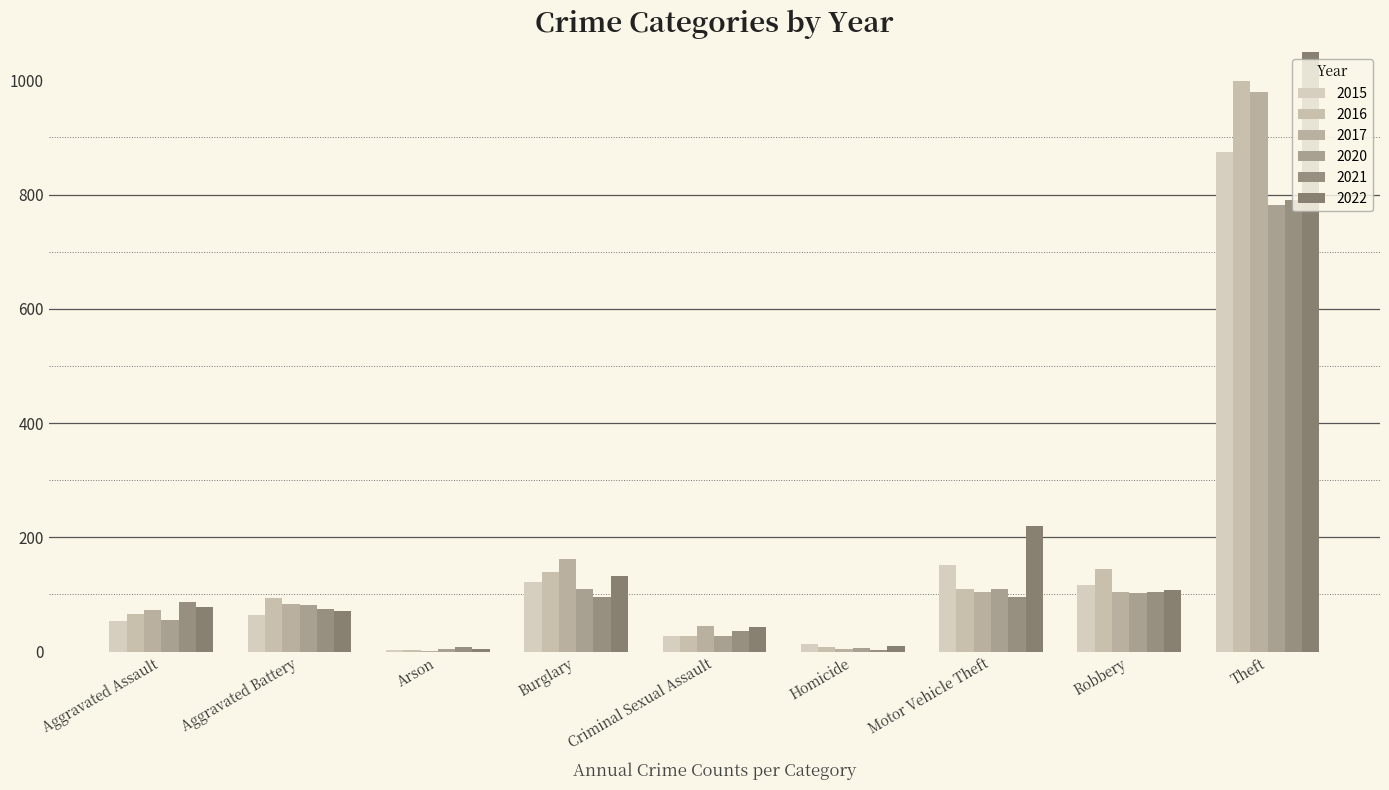

Rank the series at Theft from highest to lowest value.

2022, 2016, 2017, 2015, 2021, 2020